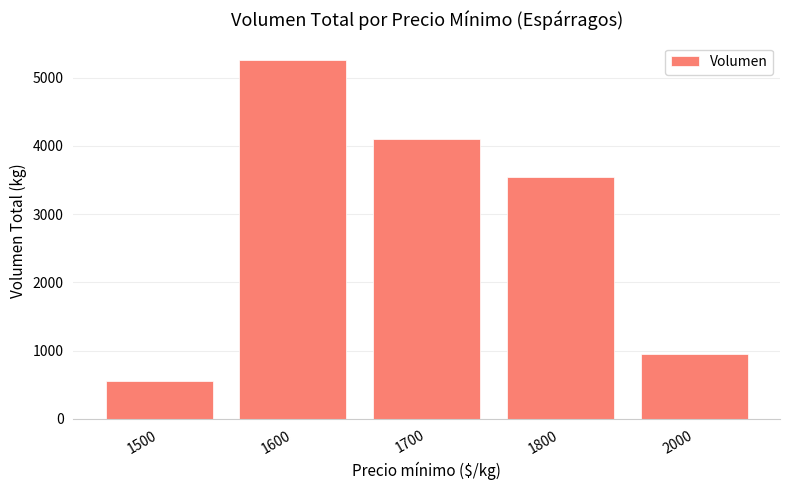

At which label does the data first exceed 3540?

1600